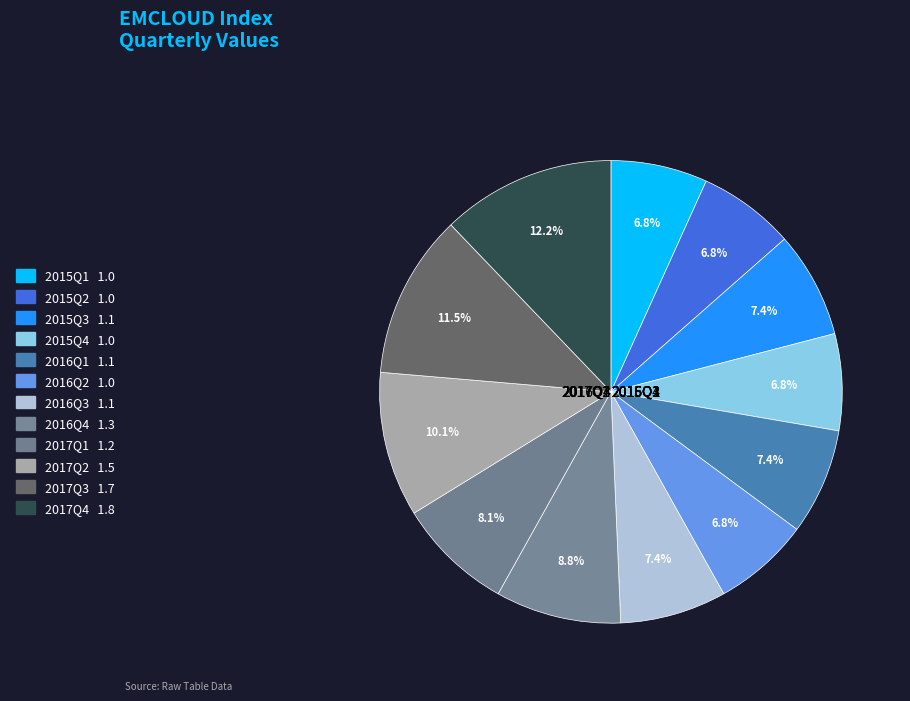

Count the number of slices in the pie.

12